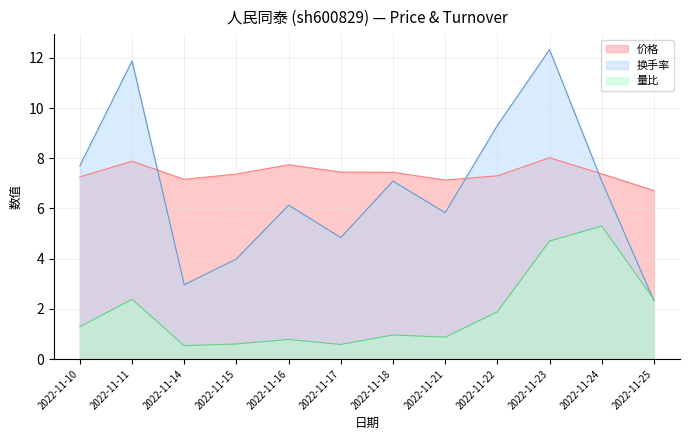

Which series has the largest total across all categories?

价格